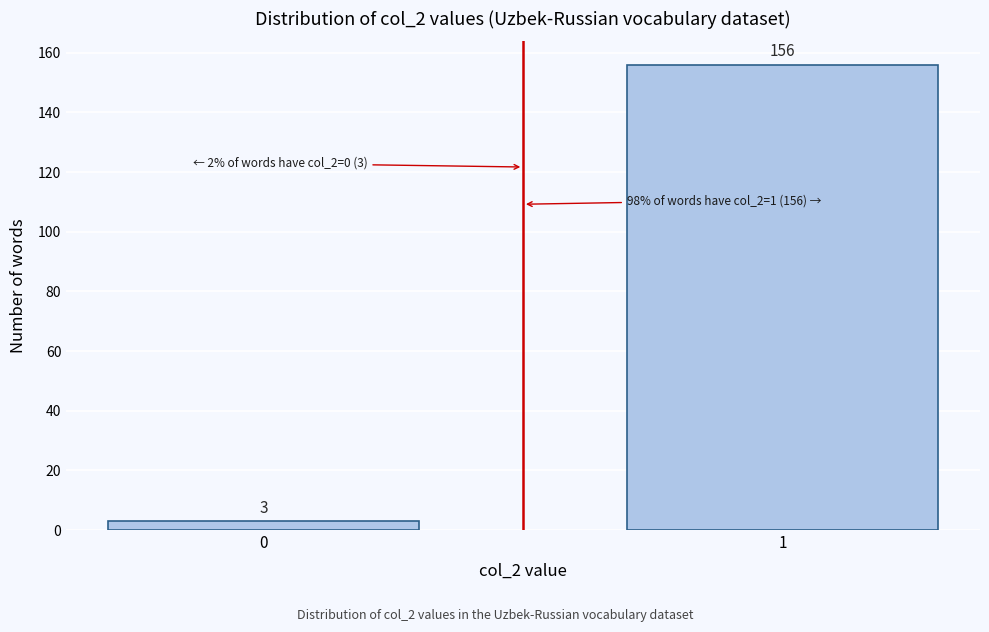

Reading left to right, list all the values displayed in this chart.

0=3	1=156